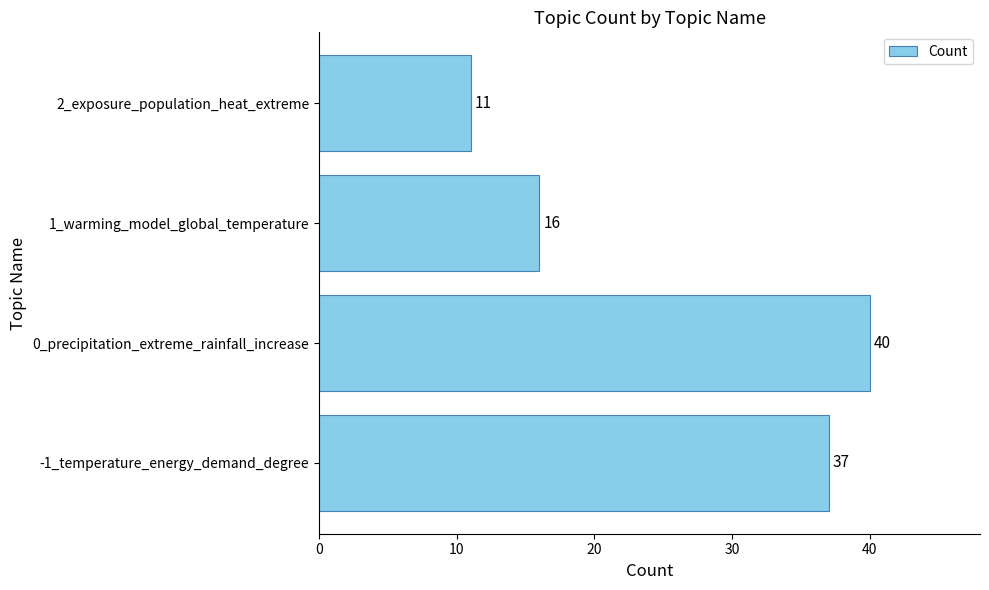

What is the difference between the maximum and minimum values?

29